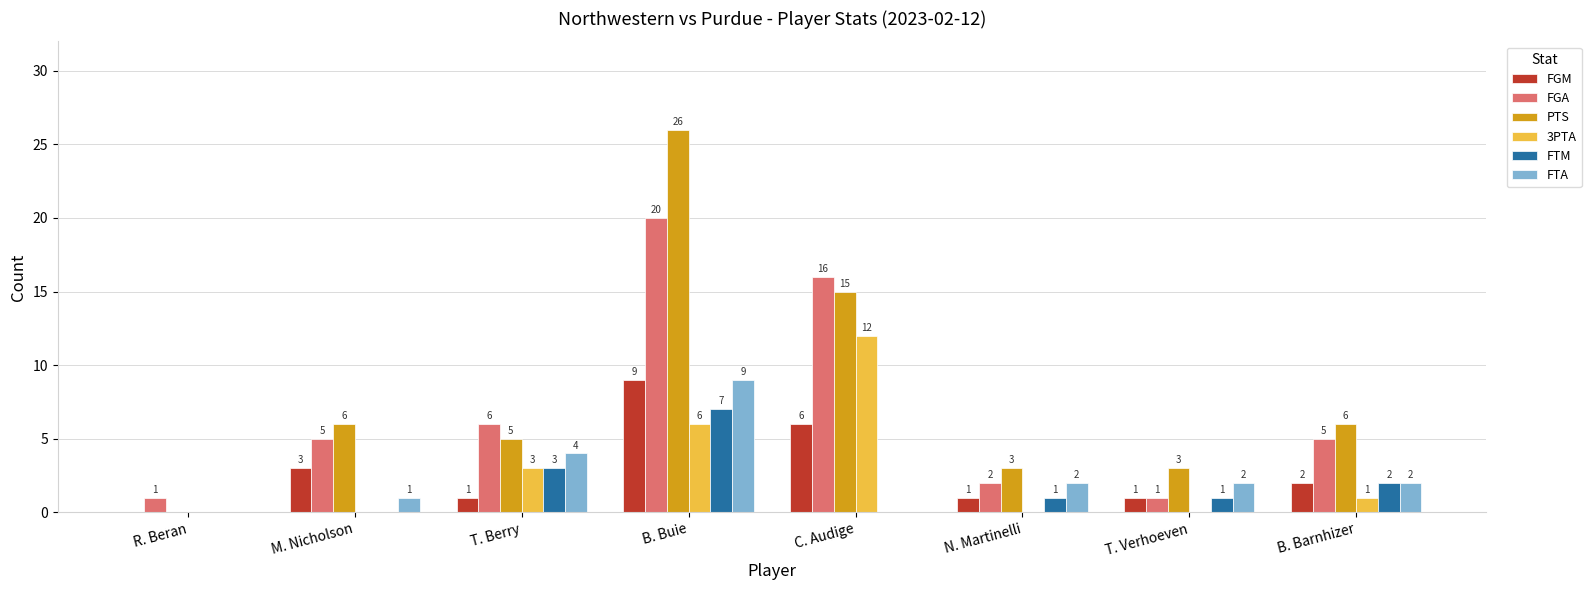

Reading left to right, what are all the values shown in this chart?

FGM: R. Beran=0	M. Nicholson=3	T. Berry=1	B. Buie=9	C. Audige=6	N. Martinelli=1	T. Verhoeven=1	B. Barnhizer=2
FGA: R. Beran=1	M. Nicholson=5	T. Berry=6	B. Buie=20	C. Audige=16	N. Martinelli=2	T. Verhoeven=1	B. Barnhizer=5
PTS: R. Beran=0	M. Nicholson=6	T. Berry=5	B. Buie=26	C. Audige=15	N. Martinelli=3	T. Verhoeven=3	B. Barnhizer=6
3PTA: R. Beran=0	M. Nicholson=0	T. Berry=3	B. Buie=6	C. Audige=12	N. Martinelli=0	T. Verhoeven=0	B. Barnhizer=1
FTM: R. Beran=0	M. Nicholson=0	T. Berry=3	B. Buie=7	C. Audige=0	N. Martinelli=1	T. Verhoeven=1	B. Barnhizer=2
FTA: R. Beran=0	M. Nicholson=1	T. Berry=4	B. Buie=9	C. Audige=0	N. Martinelli=2	T. Verhoeven=2	B. Barnhizer=2